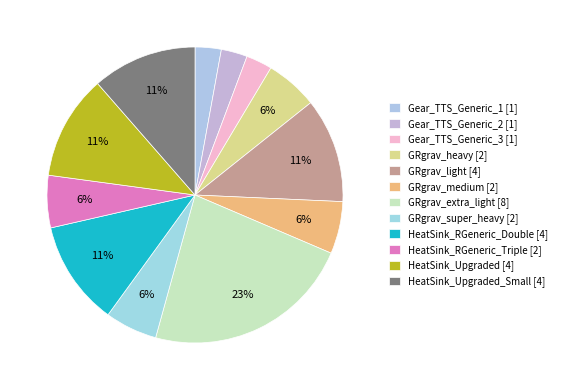

How many segments does this pie chart have?

12